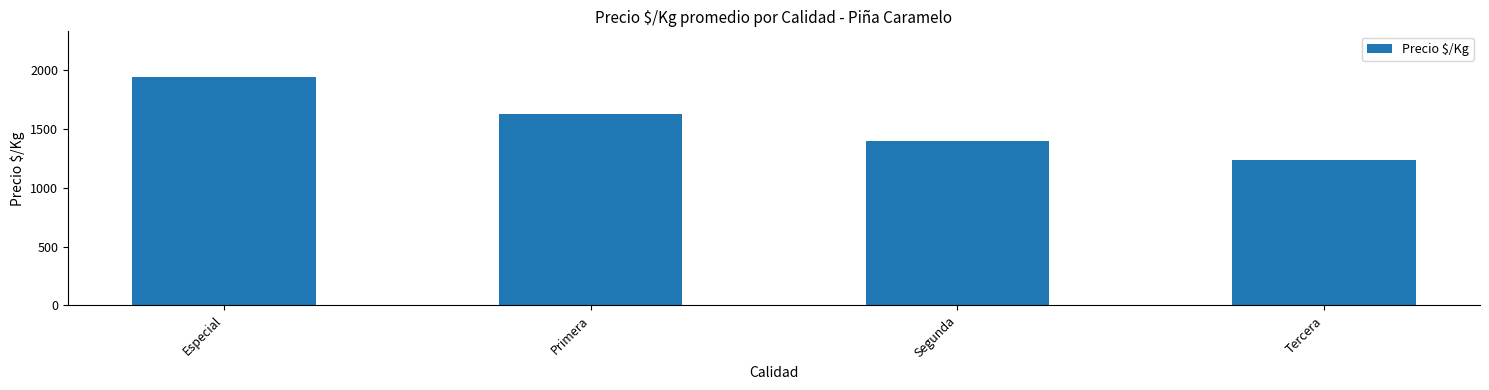

Rank the categories by value from lowest to highest.

Tercera, Segunda, Primera, Especial